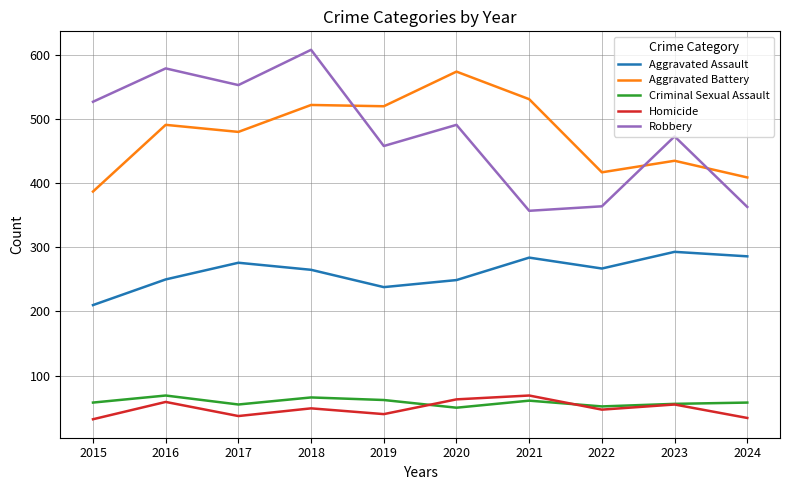

What is the total value across all series at 2016?

1448